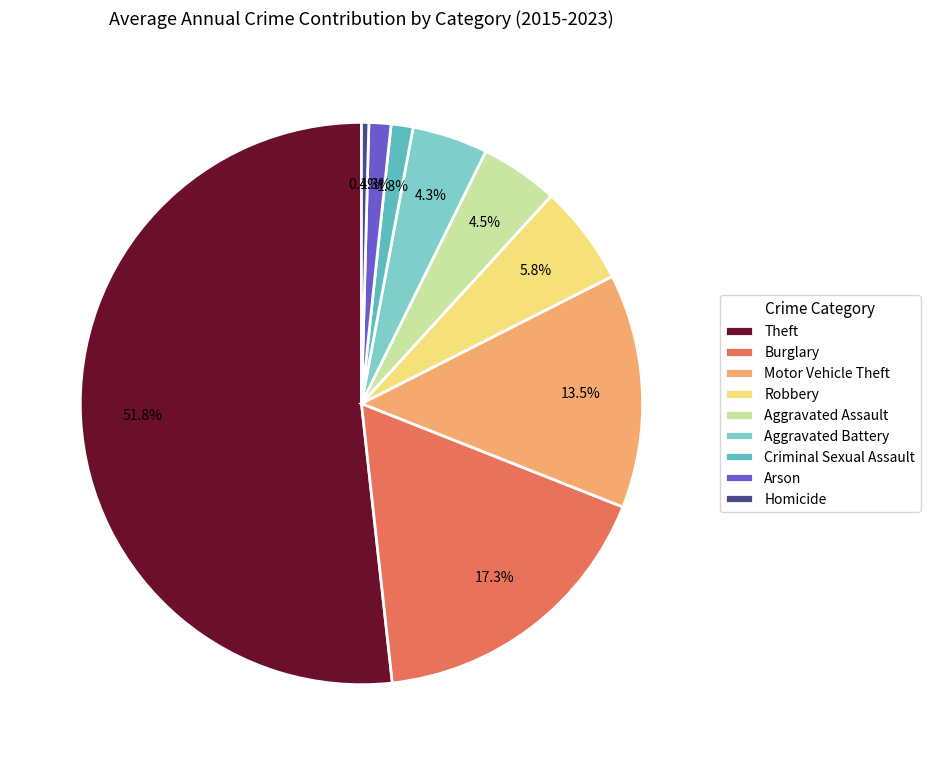

What percentage is NOT represented by Criminal Sexual Assault?

98.7%